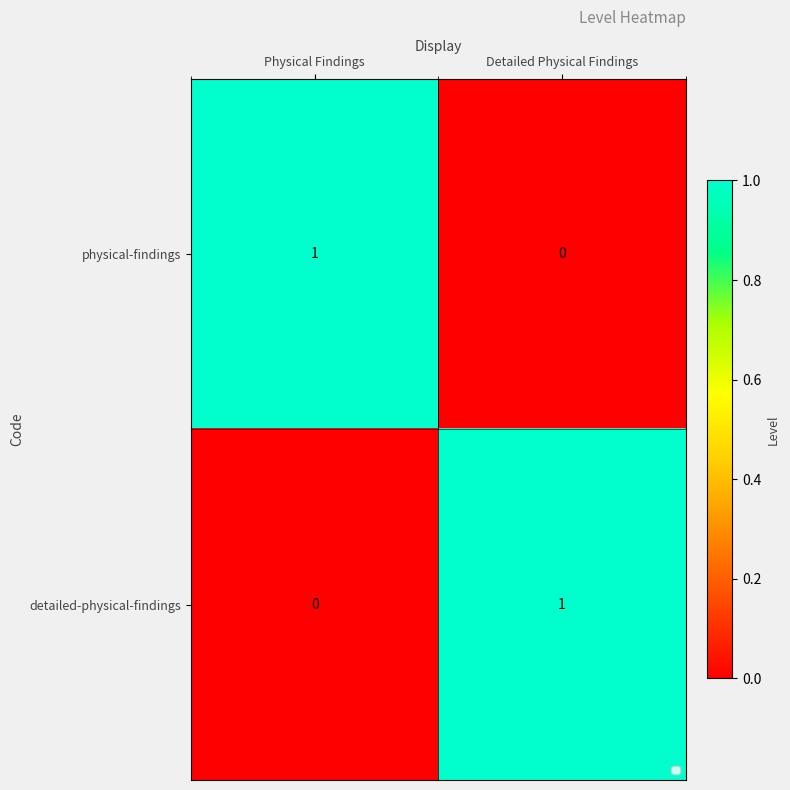

At how many categories does at least one series exceed 0?

2